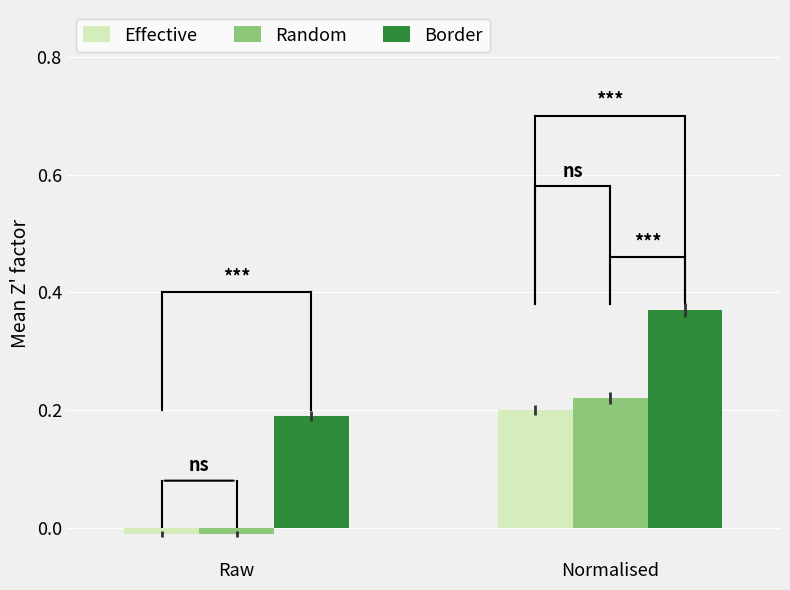

The value of Border at Raw is 0.2. True or false?

True